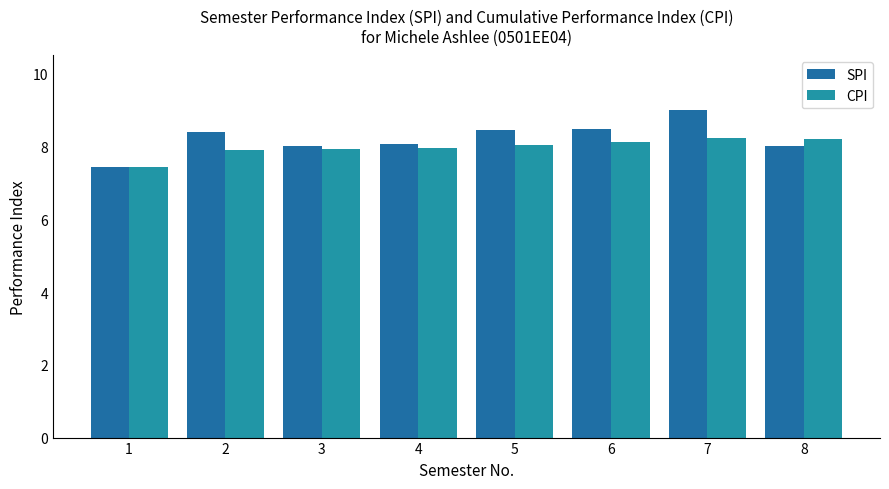

The value of SPI at 5 is 3.4. True or false?

False